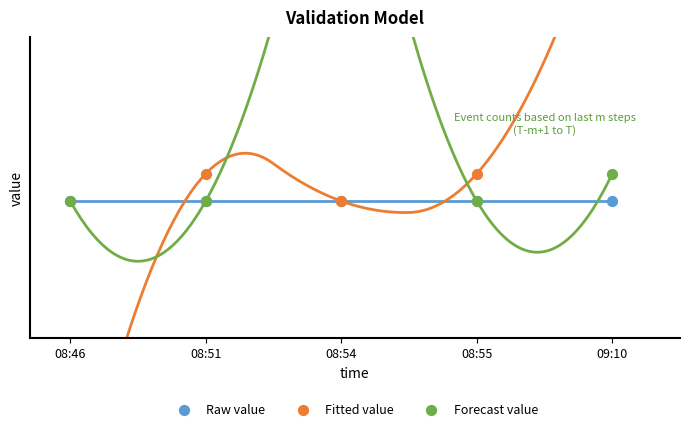

Which series has the widest spread of Y values?

Fitted value